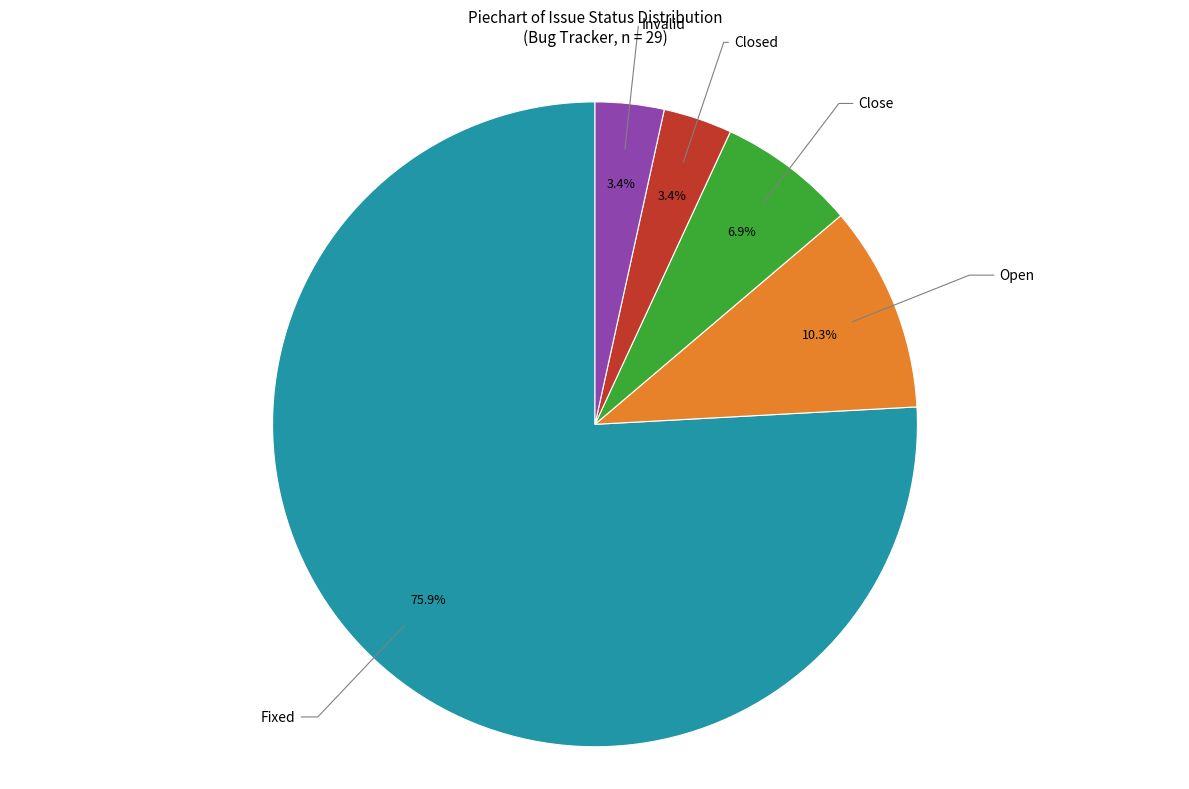

Combined, what portion of the pie is Open and Close?

17.2%